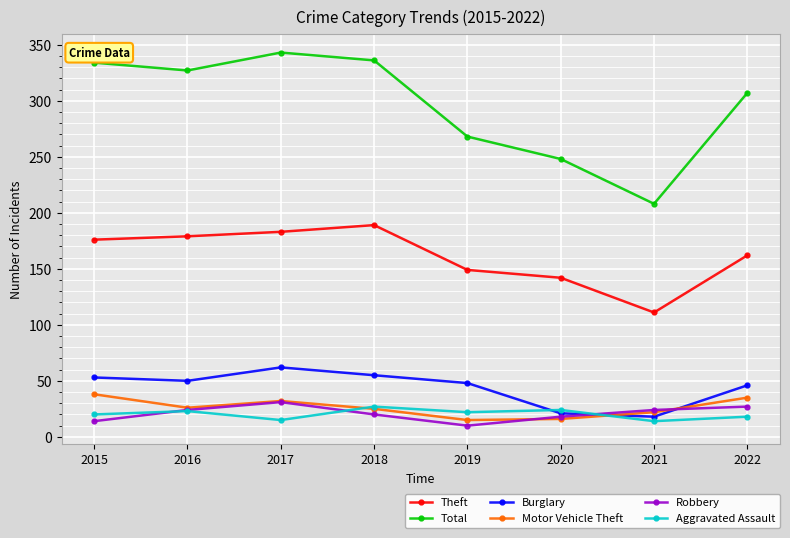

Which category has the lowest value in the Theft series?

2021